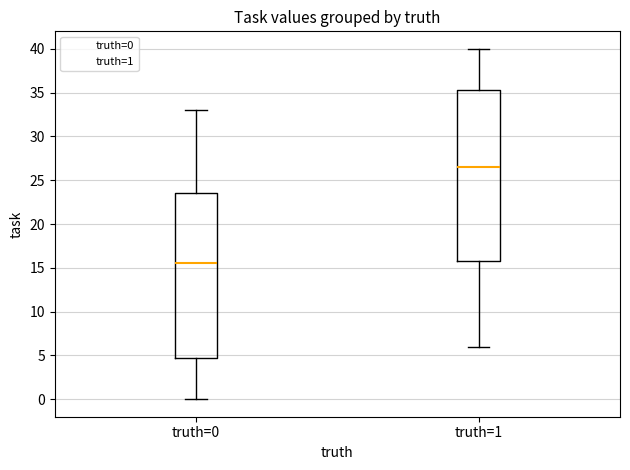

Reading left to right, transcribe this box plot: for each box, give where its median line is, the range the box spans, and where its two whiskers end, as read against the y-axis. The values are not printed on the chart, so give them approximately, as read against the axis.

truth=0: median 15.5, box 5.0 to 23.5, whiskers 0.0 to 33.0
truth=1: median 26.5, box 16.0 to 35.5, whiskers 6.0 to 40.0